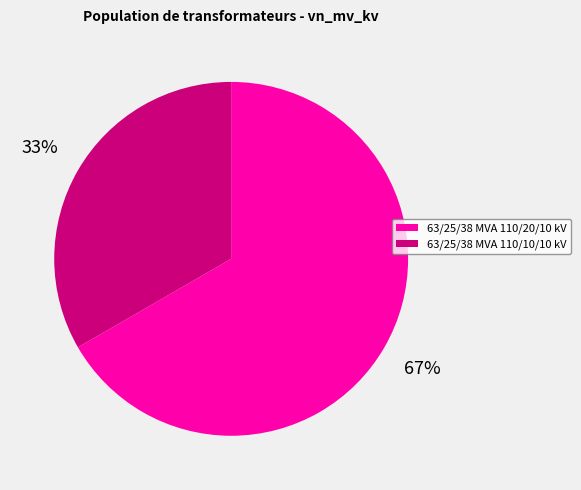

What percentage is the 63/25/38 MVA 110/10/10 kV slice, to the nearest percent?

33%